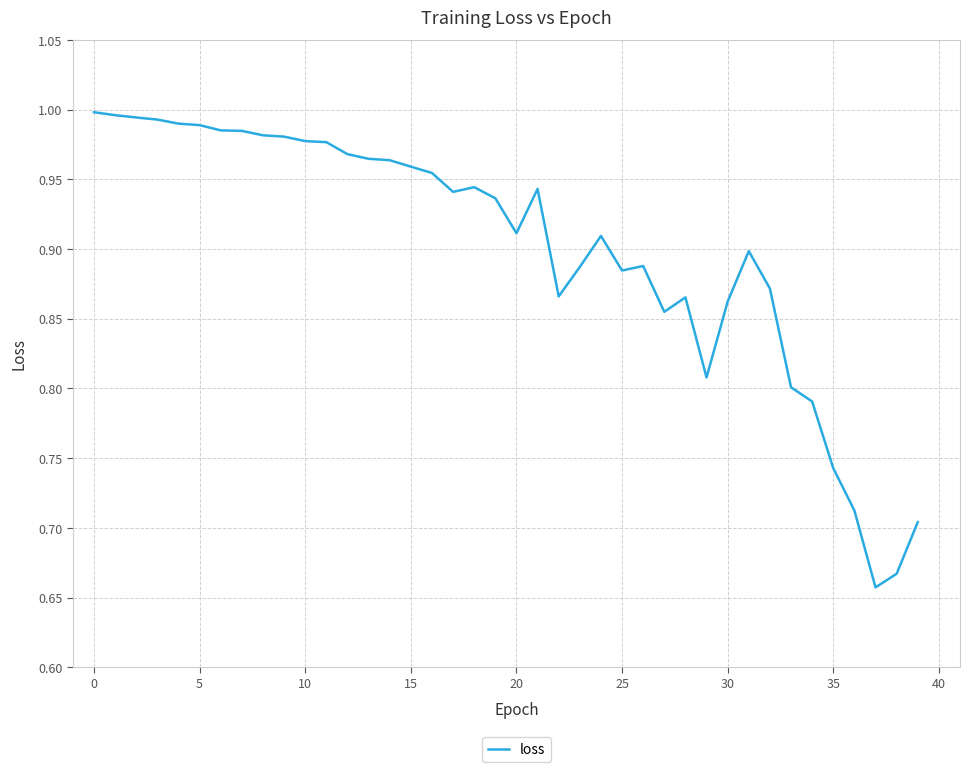

What is the difference between the maximum and minimum values?

0.3